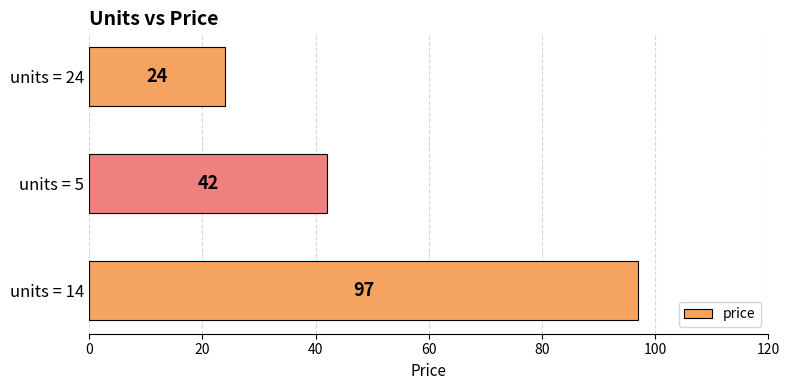

Where is the data nearest to the value 60?

units = 5